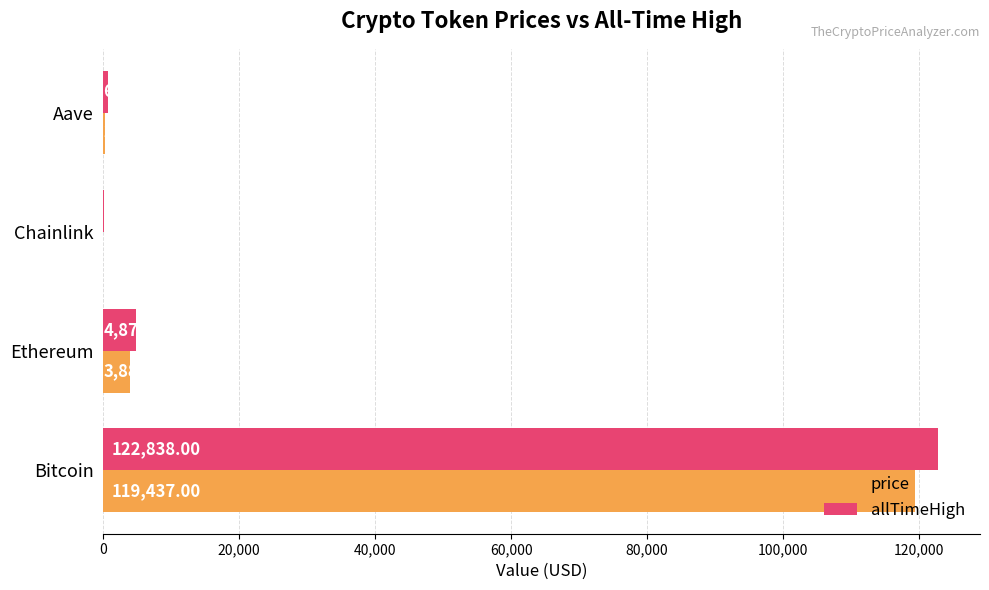

At which category does the chart reach its peak across all series?

Bitcoin